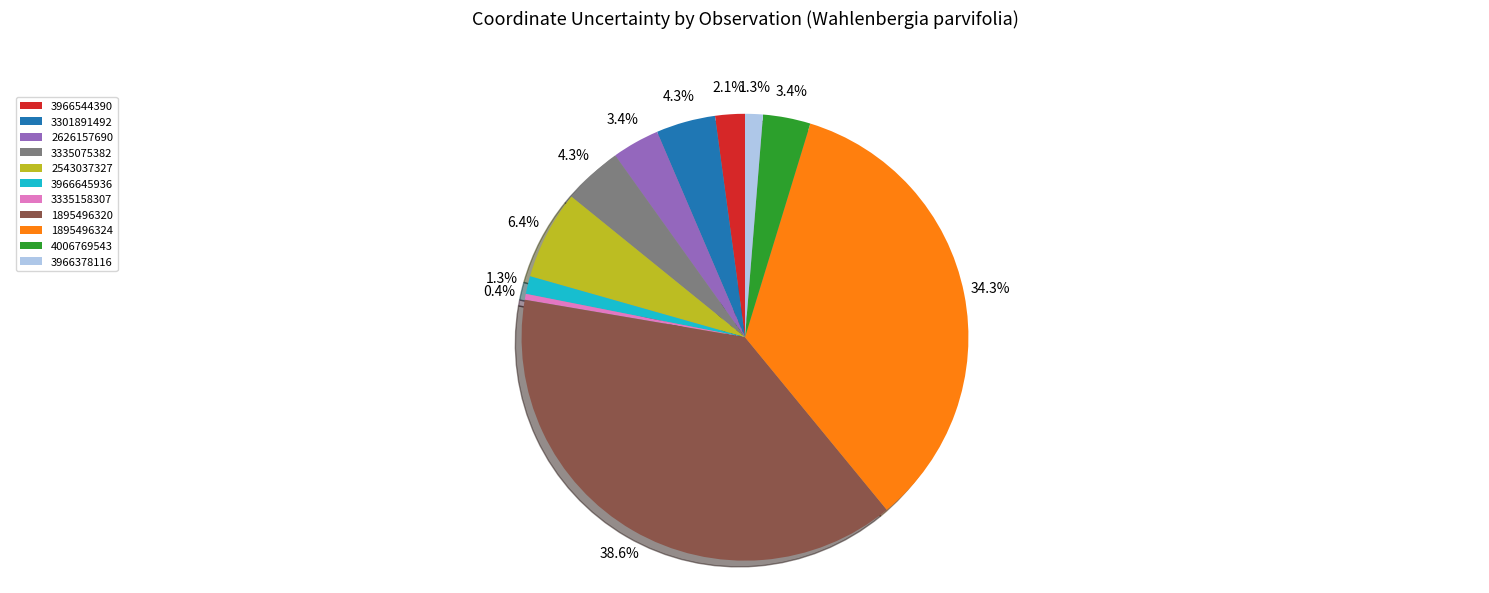

What portion of the pie excludes 3966544390?

97.9%